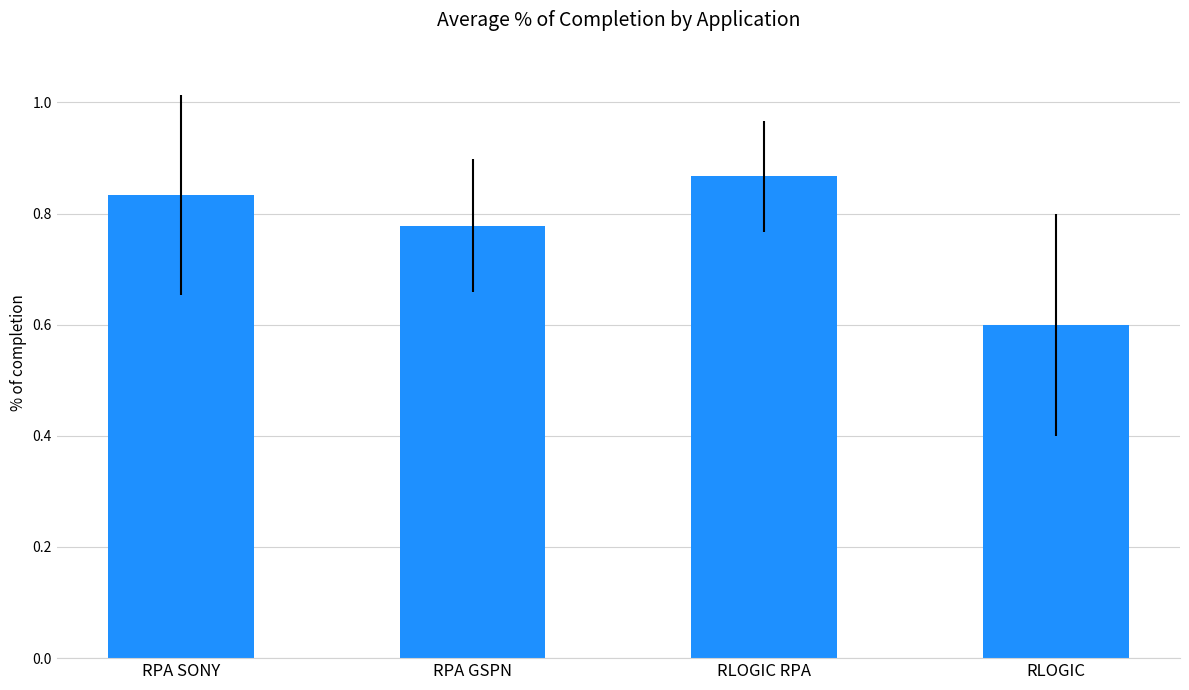

What is the difference between the values at RPA GSPN and RLOGIC?

0.2